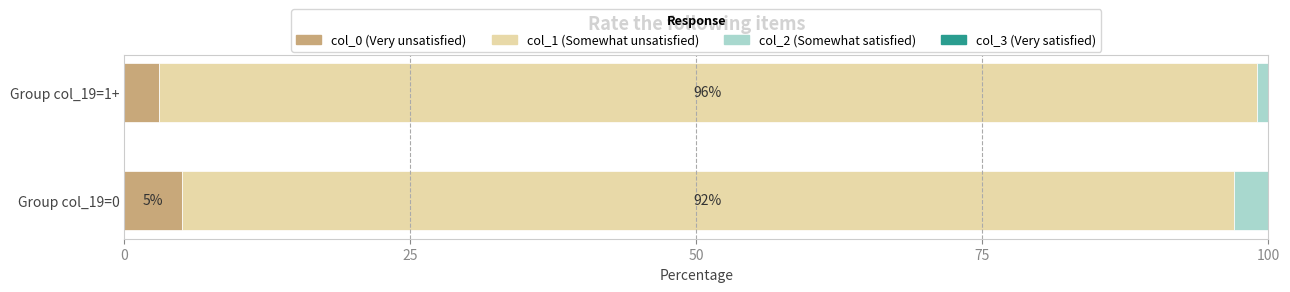

True or false: col_0 (Very unsatisfied) has a value of 3 at Group col_19=1+.

True